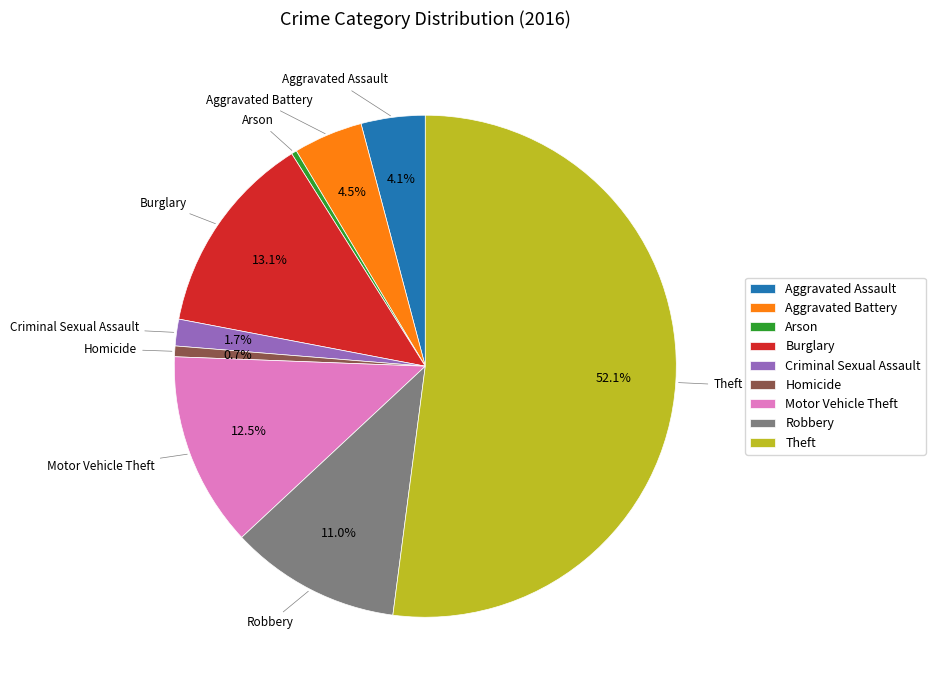

Is Theft the majority of the pie?

Yes